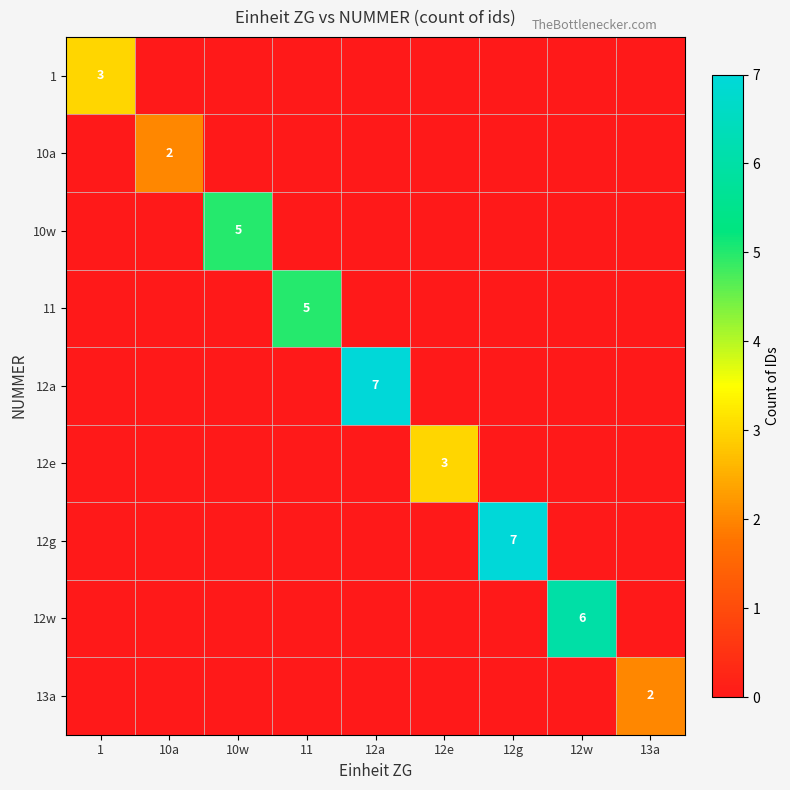

True or false: 10w has a value of 1 at 10w.

False